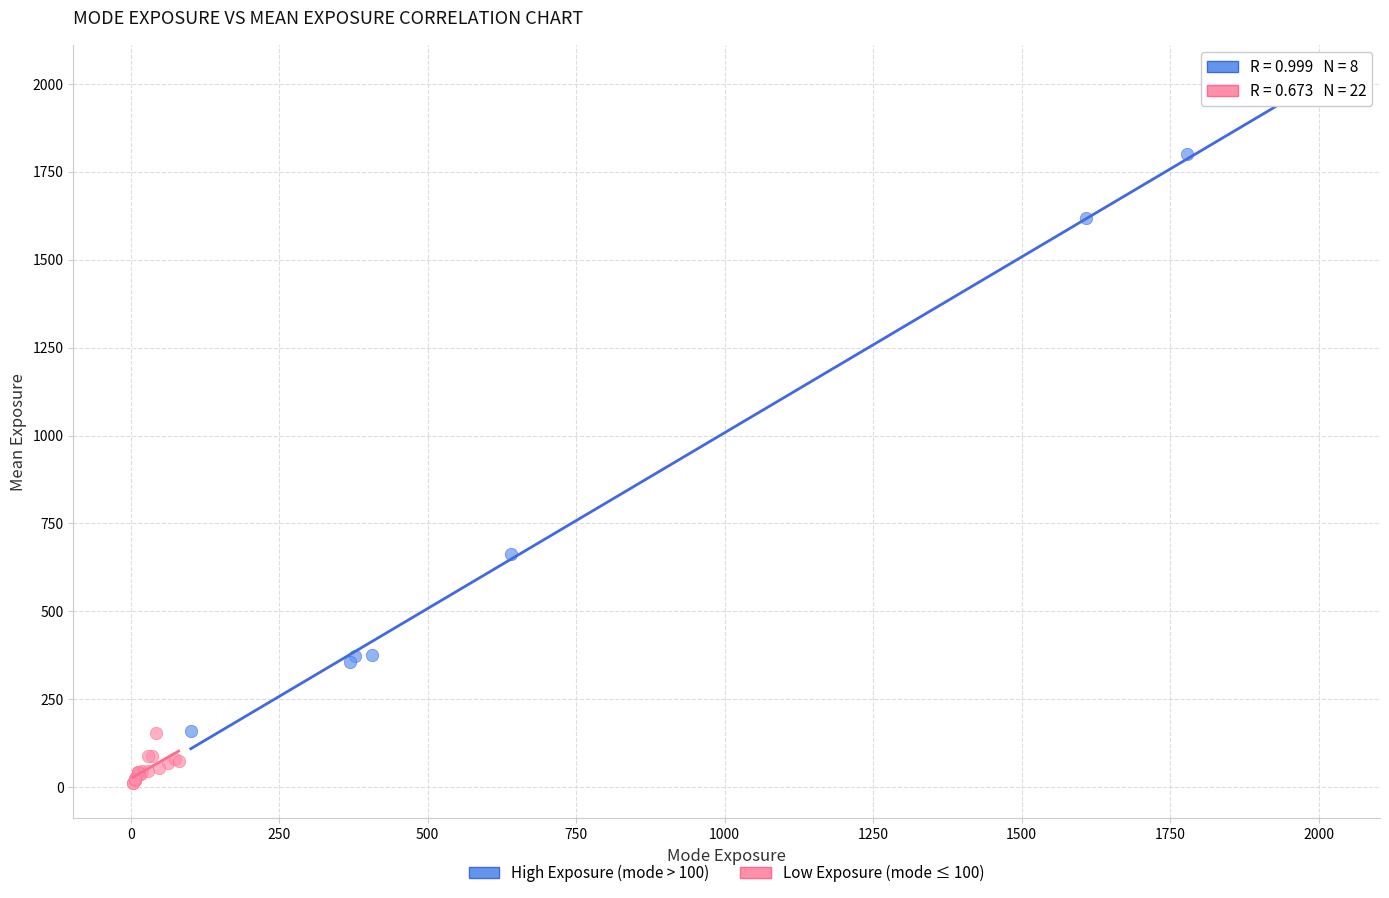

Which series has the widest spread of Y values?

High Exposure (mode > 100)